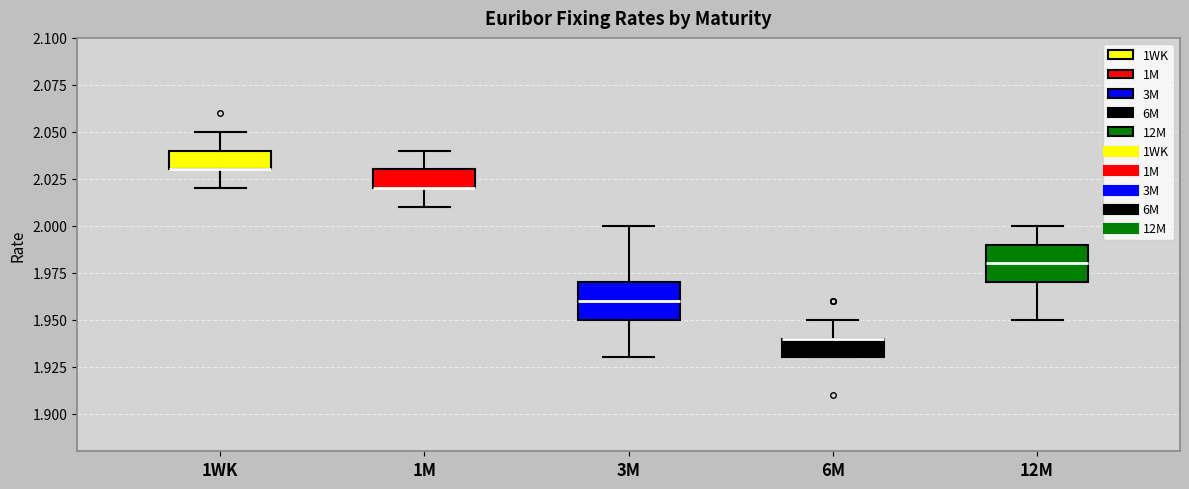

Reading left to right, read every box against the y-axis: the position of its median line, the range the box covers, and the ends of its whiskers. The values are not printed on the chart, so give them approximately, as read against the axis.

1WK: median 2.03 (drawn on the box's lower edge), box 2.03 to 2.04, whiskers 2.02 to 2.05
1M: median 2.02 (drawn on the box's lower edge), box 2.02 to 2.03, whiskers 2.01 to 2.04
3M: median 1.96, box 1.95 to 1.97, whiskers 1.93 to 2.00
6M: median 1.94 (drawn on the box's upper edge), box 1.93 to 1.94, whiskers 1.93 to 1.95
12M: median 1.98, box 1.97 to 1.99, whiskers 1.95 to 2.00